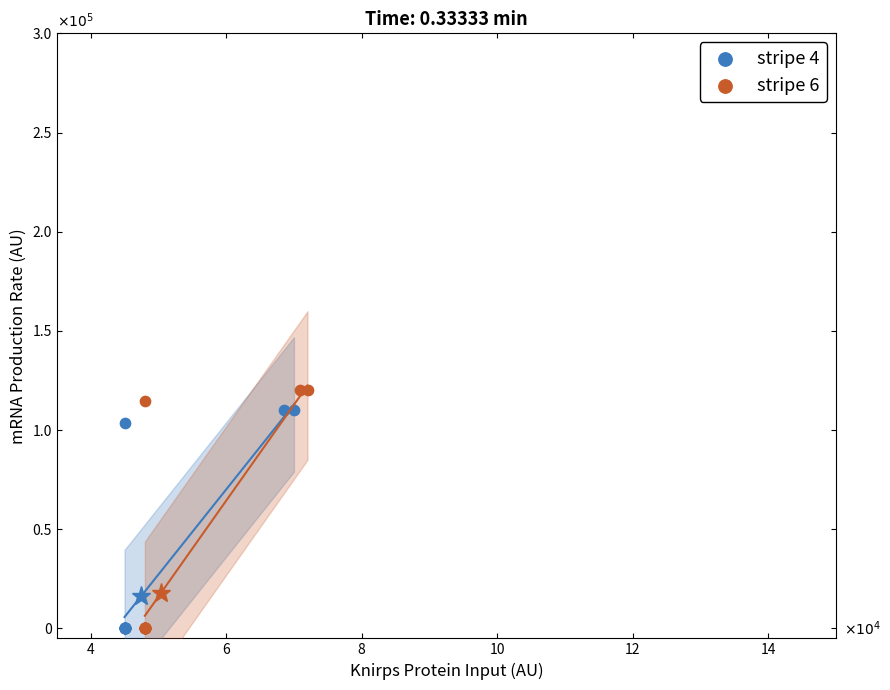

Which series contains the highest Y value?

stripe 6